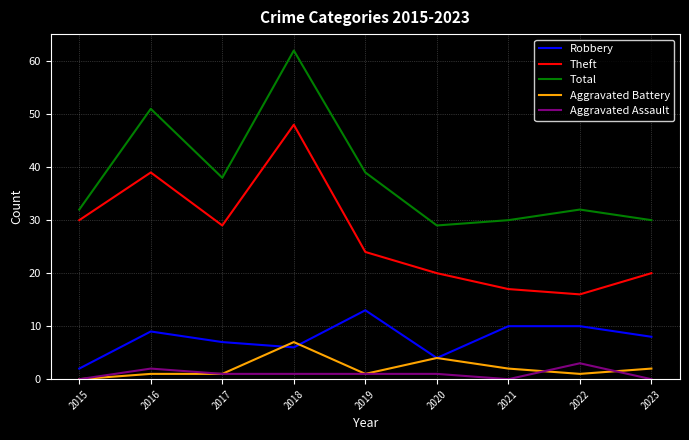

True or false: Total and Theft cross at least once.

False